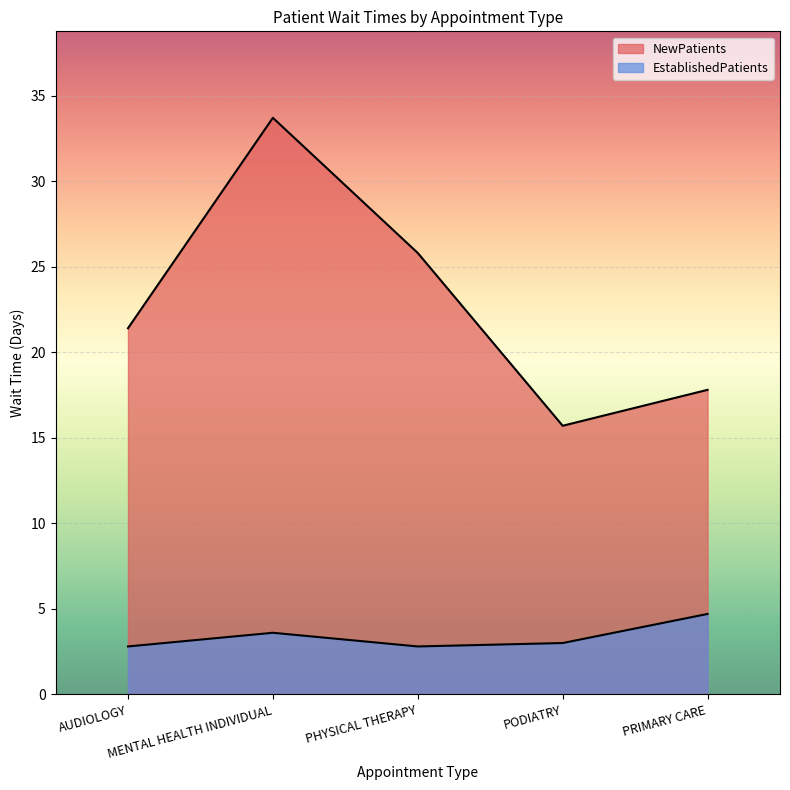

Which series has the largest range (max minus min)?

NewPatients